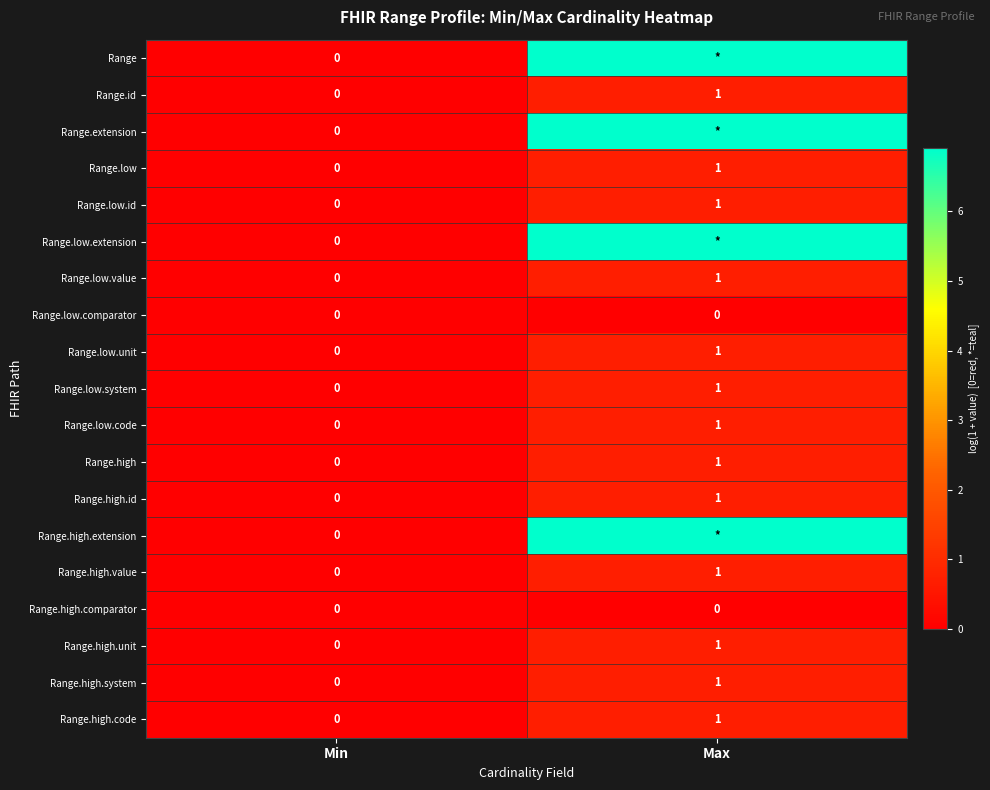

What is the difference between the highest and lowest values at Max?

6.9